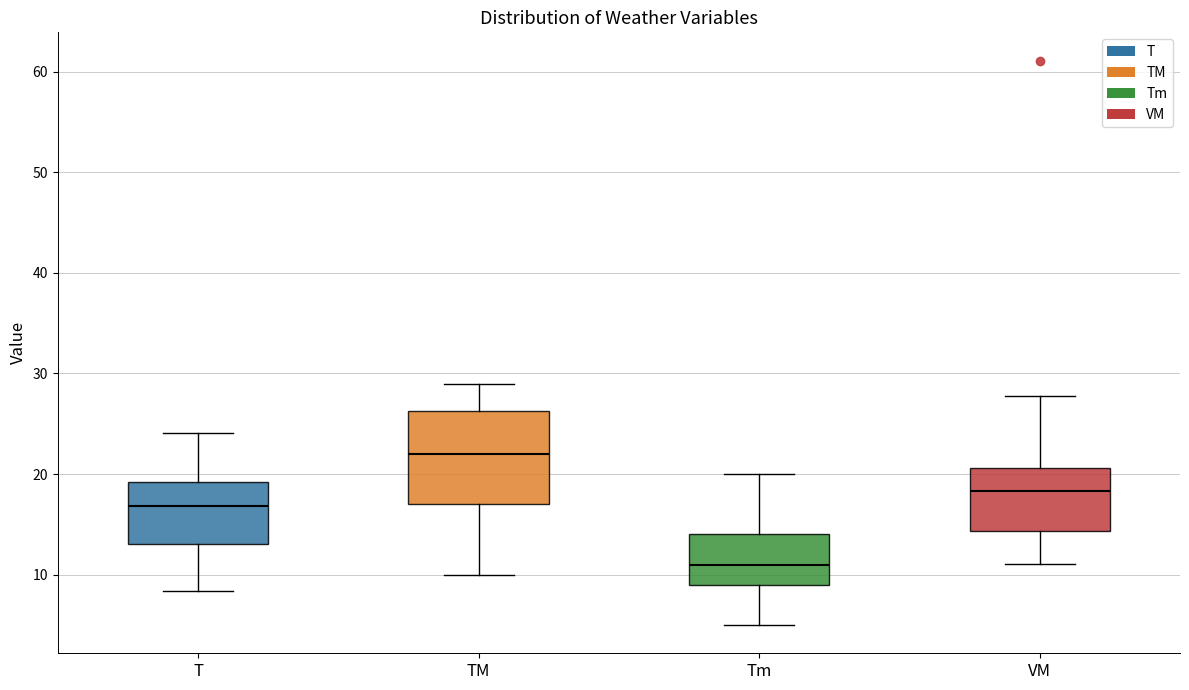

Which box has the lowest median line?

Tm